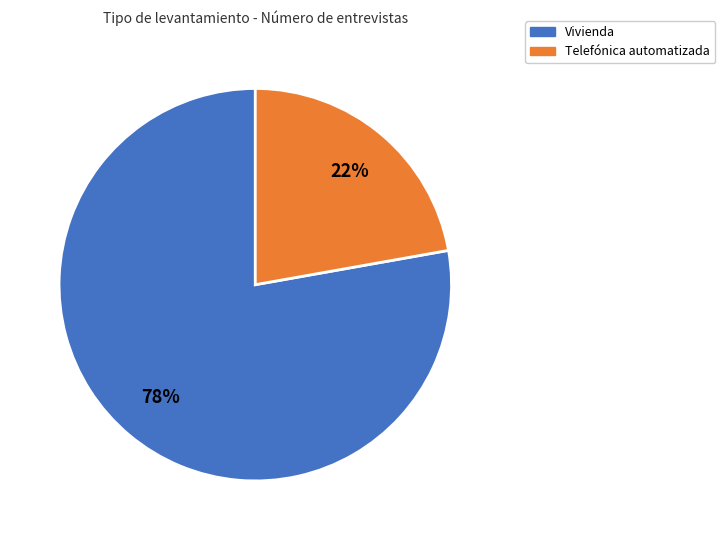

Does any single category account for the majority?

Yes